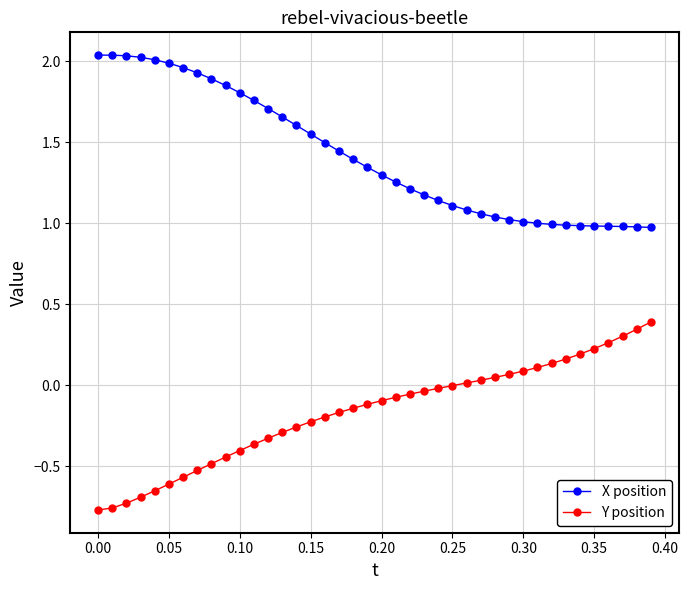

True or false: Y position and X position cross at least once.

False